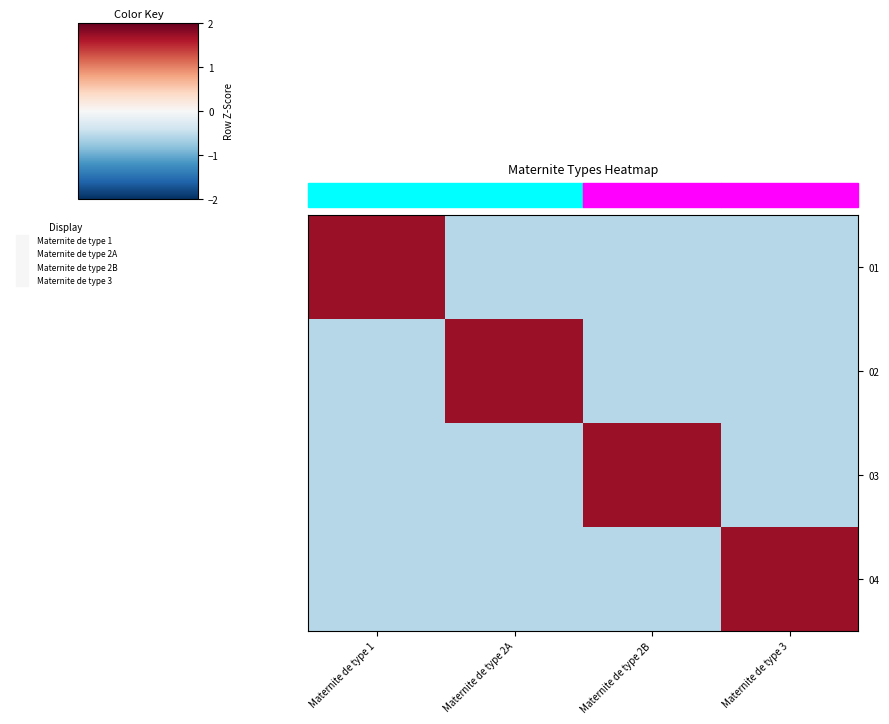

Which series has the largest total across all categories?

01